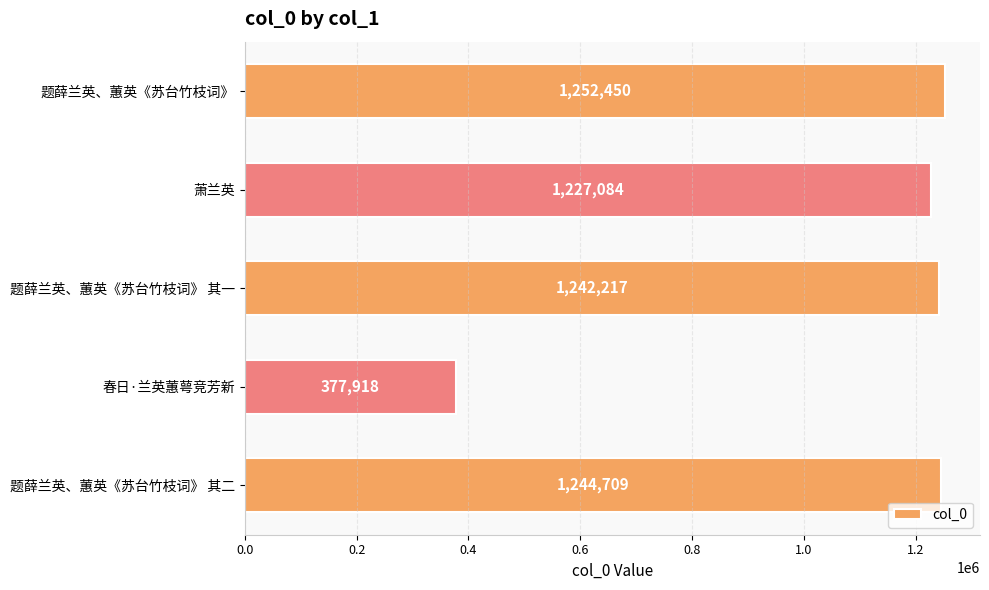

Reading top to bottom, what are all the values shown in this chart?

1252450	1227084	1242217	377918	1244709